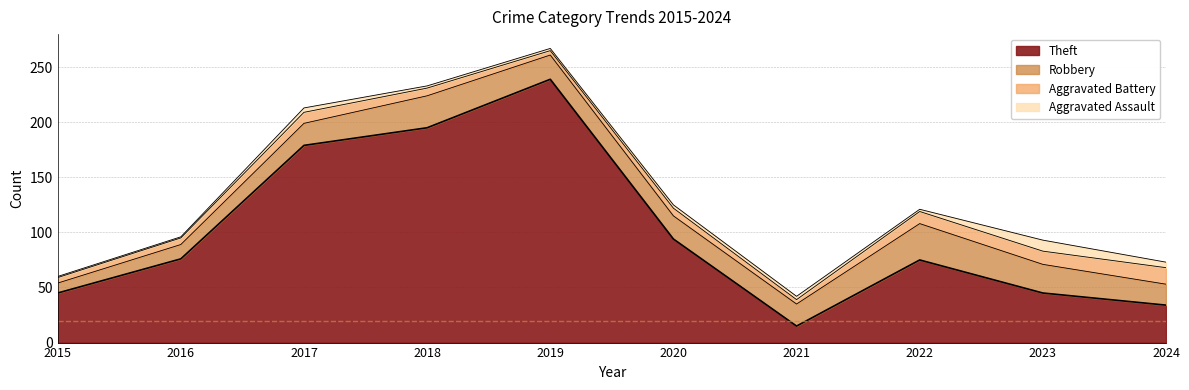

What is the sum of the Robbery values at 2016 and 2024?

32